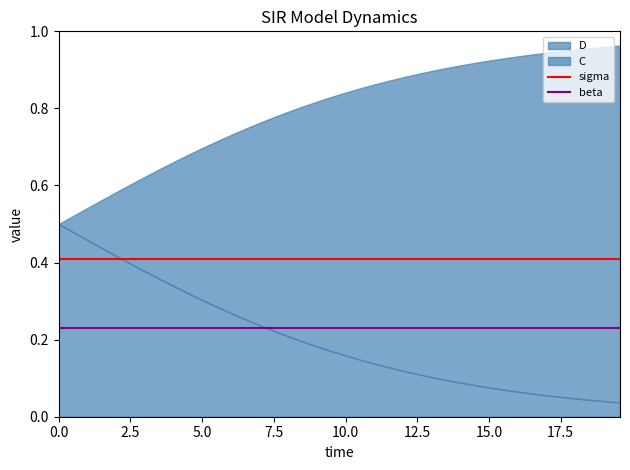

True or false: sigma has more than 0 points higher than both neighbors.

False